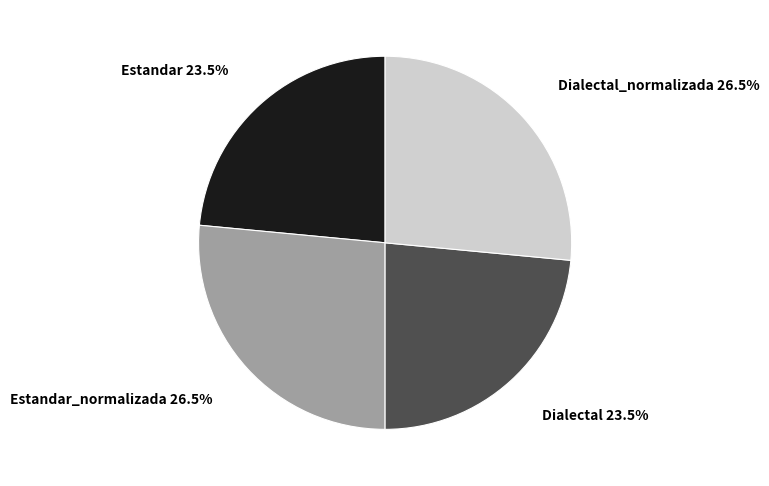

To the nearest percent, what is the combined percentage of Estandar and Estandar_normalizada?

50%